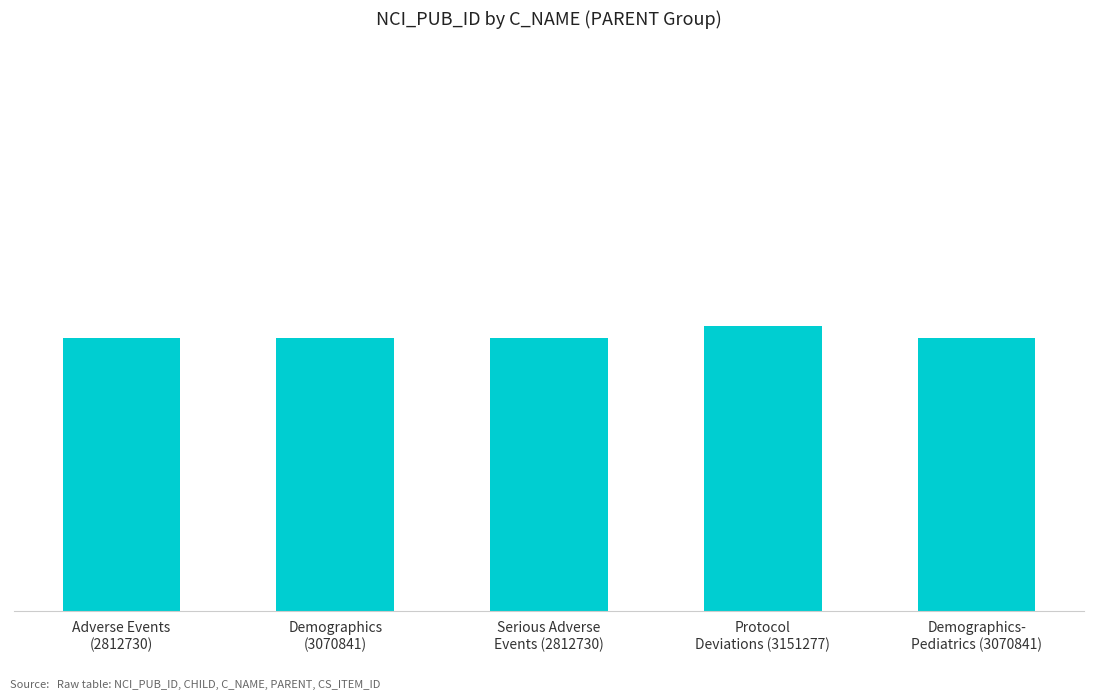

The value at Demographics
(3070841) is 21799838. True or false?

False